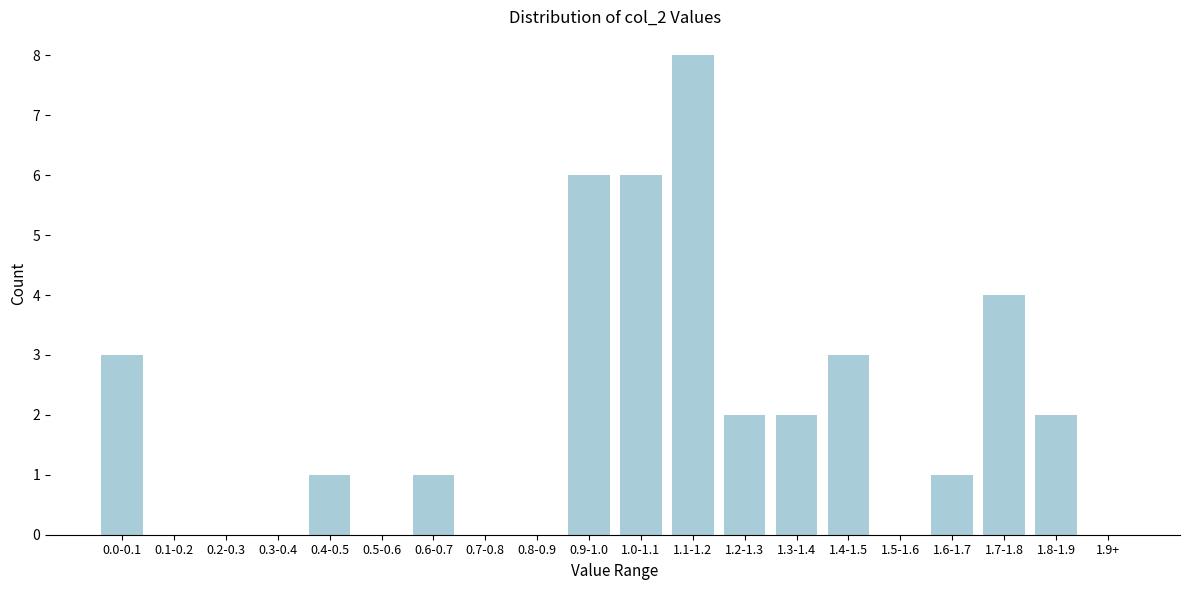

Reading left to right, transcribe all the data shown in this chart.

0.0-0.1=3	0.1-0.2=0	0.2-0.3=0	0.3-0.4=0	0.4-0.5=1	0.5-0.6=0	0.6-0.7=1	0.7-0.8=0	0.8-0.9=0	0.9-1.0=6	1.0-1.1=6	1.1-1.2=8	1.2-1.3=2	1.3-1.4=2	1.4-1.5=3	1.5-1.6=0	1.6-1.7=1	1.7-1.8=4	1.8-1.9=2	1.9+=0